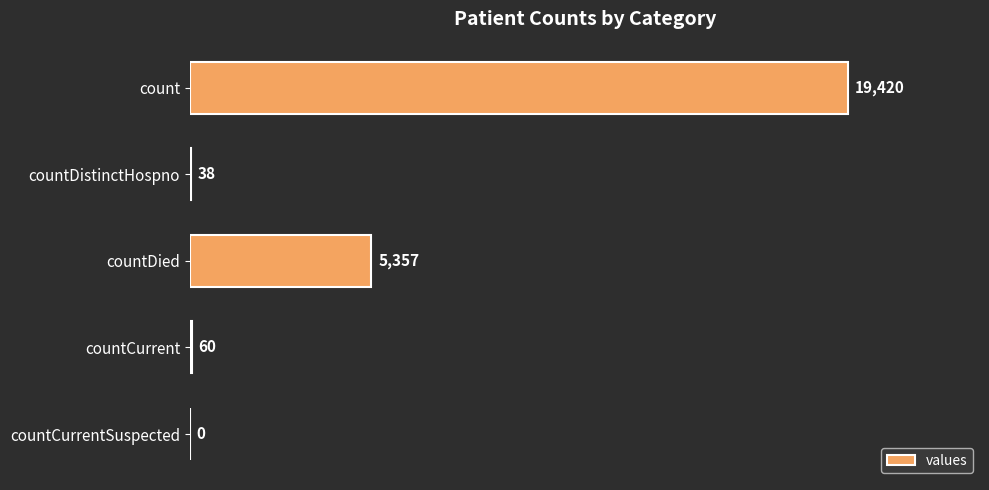

Reading top to bottom, what are all the values shown in this chart?

count=19420	countDistinctHospno=38	countDied=5357	countCurrent=60	countCurrentSuspected=0